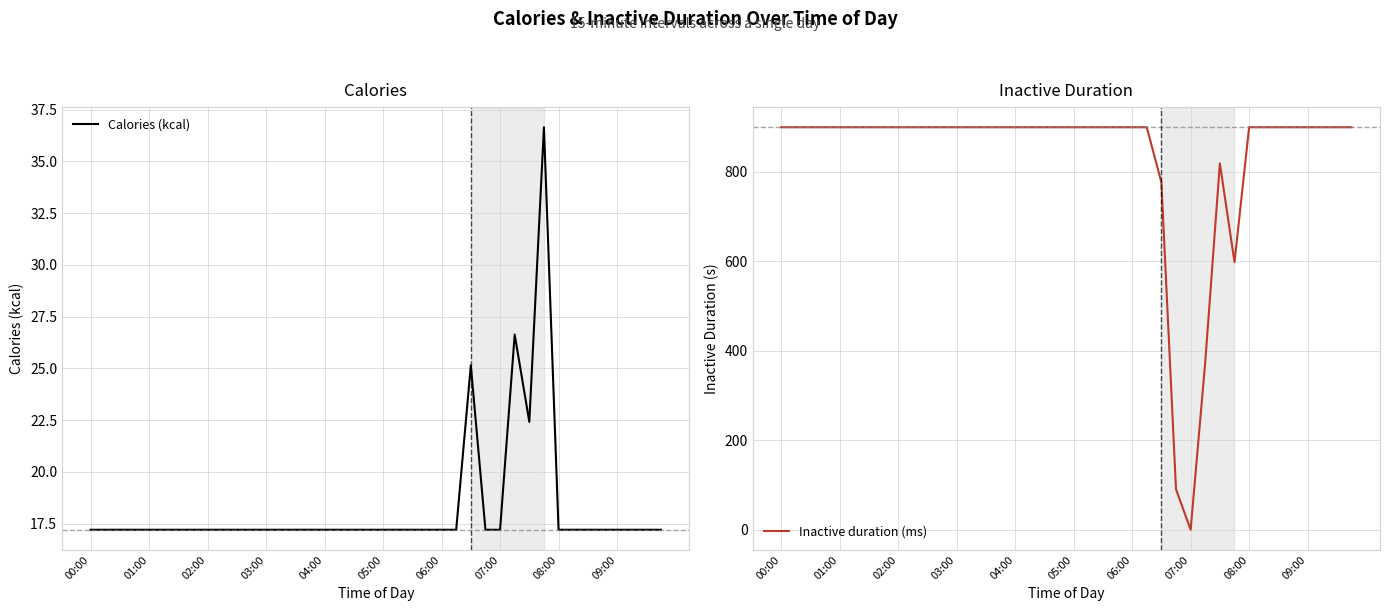

At which category does the chart reach its peak across all series?

00:00